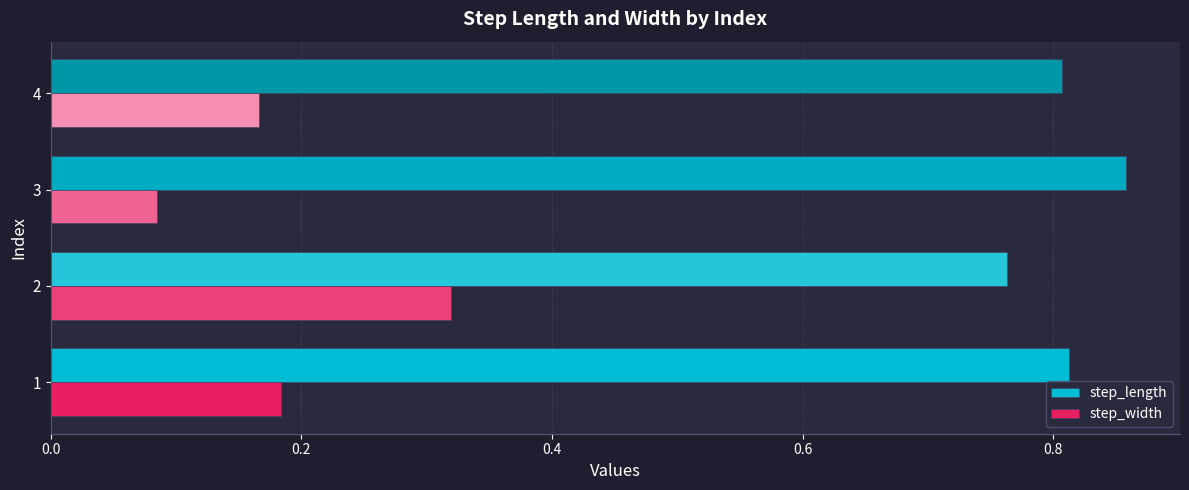

The value of step_width at 2 is 0.1. True or false?

False